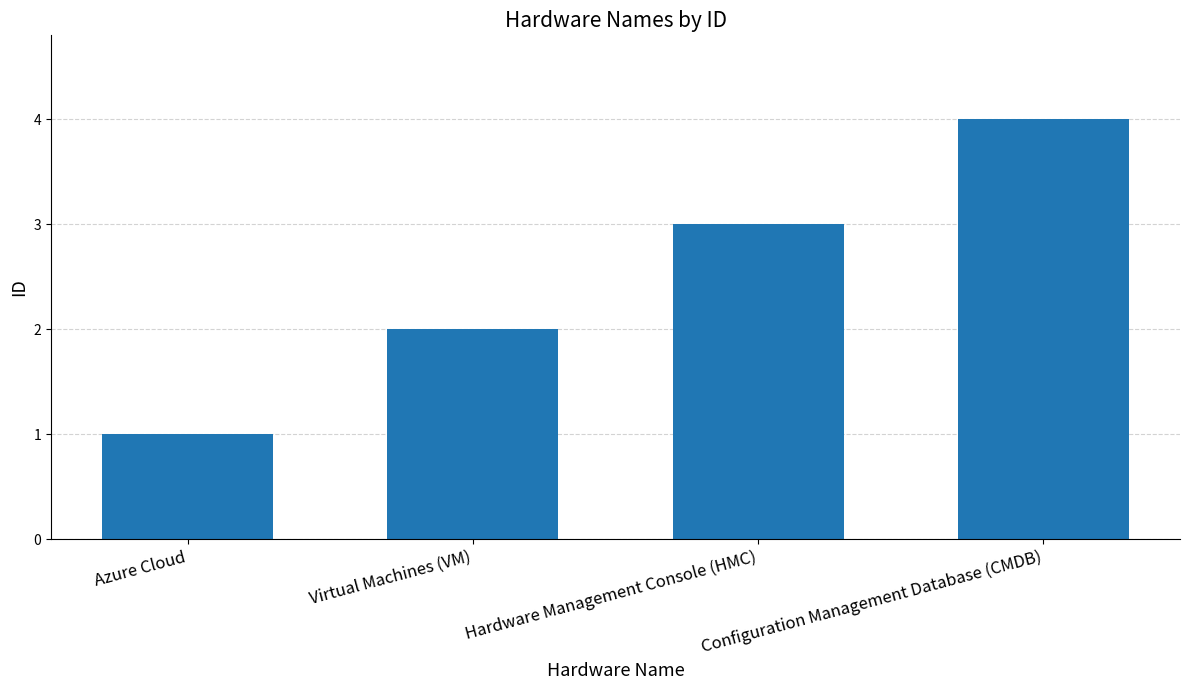

What is the minimum value shown in the chart?

1